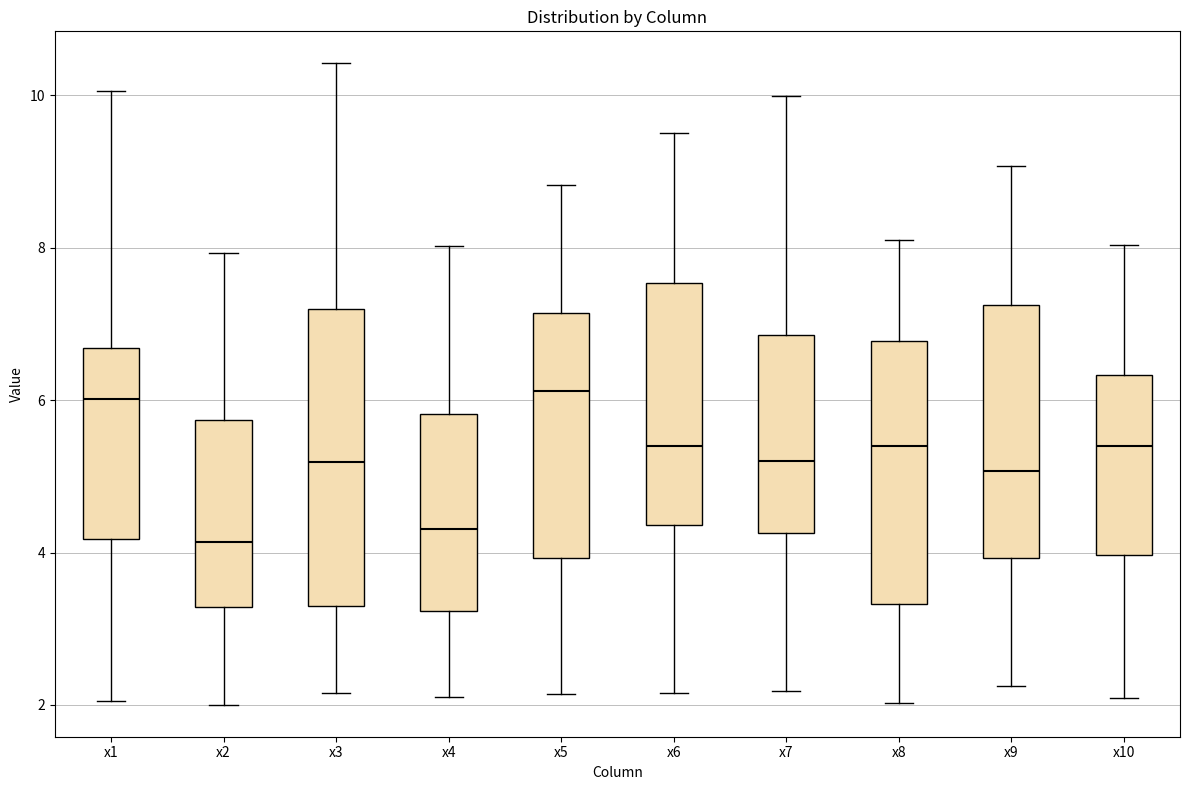

Reading left to right, transcribe this box plot: for each box, give where its median line is, the range the box spans, and where its two whiskers end, as read against the y-axis. The values are not printed on the chart, so give them approximately, as read against the axis.

x1: median 6.0, box 4.2 to 6.6, whiskers 2.0 to 10.0
x2: median 4.2, box 3.2 to 5.8, whiskers 2.0 to 8.0
x3: median 5.2, box 3.2 to 7.2, whiskers 2.2 to 10.4
x4: median 4.4, box 3.2 to 5.8, whiskers 2.2 to 8.0
x5: median 6.2, box 4.0 to 7.2, whiskers 2.2 to 8.8
x6: median 5.4, box 4.4 to 7.6, whiskers 2.2 to 9.6
x7: median 5.2, box 4.2 to 6.8, whiskers 2.2 to 10.0
x8: median 5.4, box 3.4 to 6.8, whiskers 2.0 to 8.2
x9: median 5.0, box 4.0 to 7.2, whiskers 2.2 to 9.0
x10: median 5.4, box 4.0 to 6.4, whiskers 2.0 to 8.0